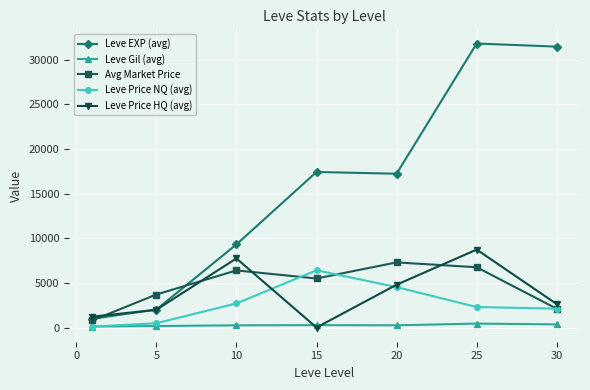

True or false: Leve Gil (avg) has more than 0 interior local peaks.

True